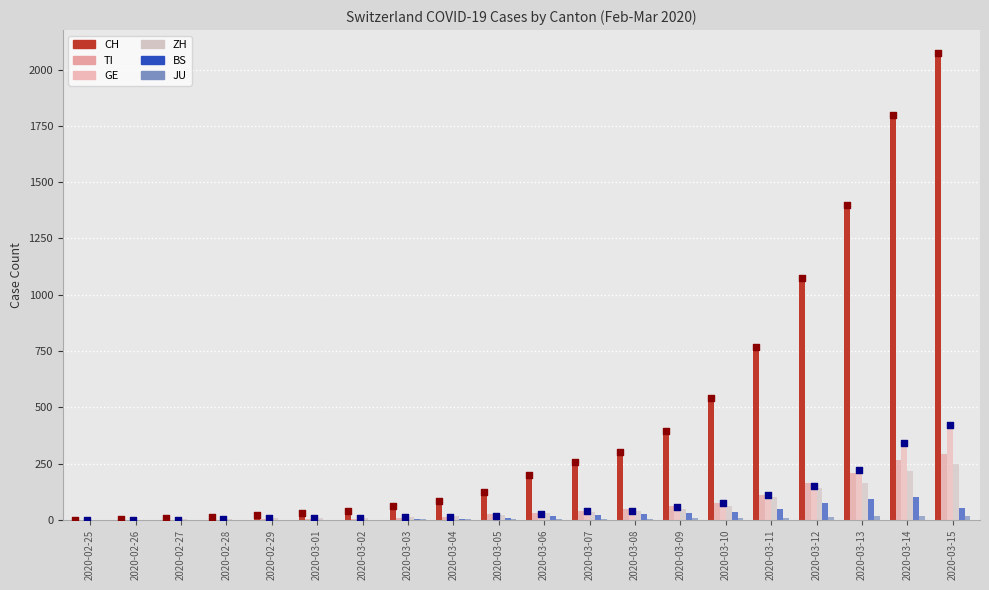

At which category is the sum across all series the highest?

2020-03-15